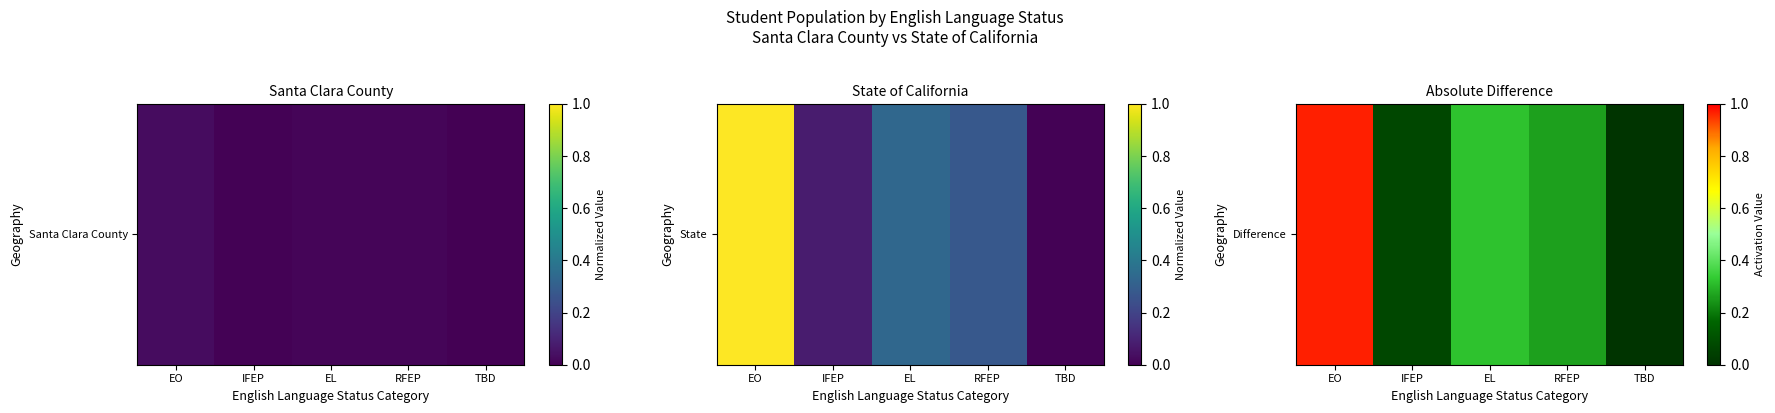

Which label corresponds to the largest value in the chart?

EO